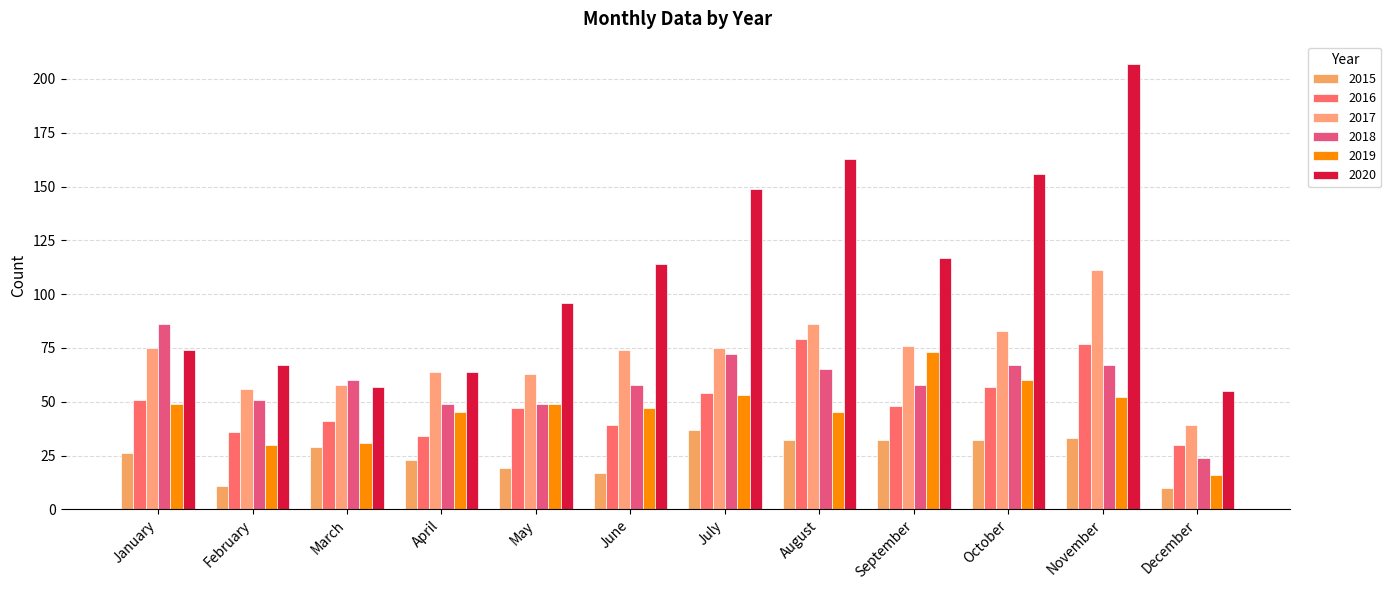

At how many categories does at least one series exceed 181?

1